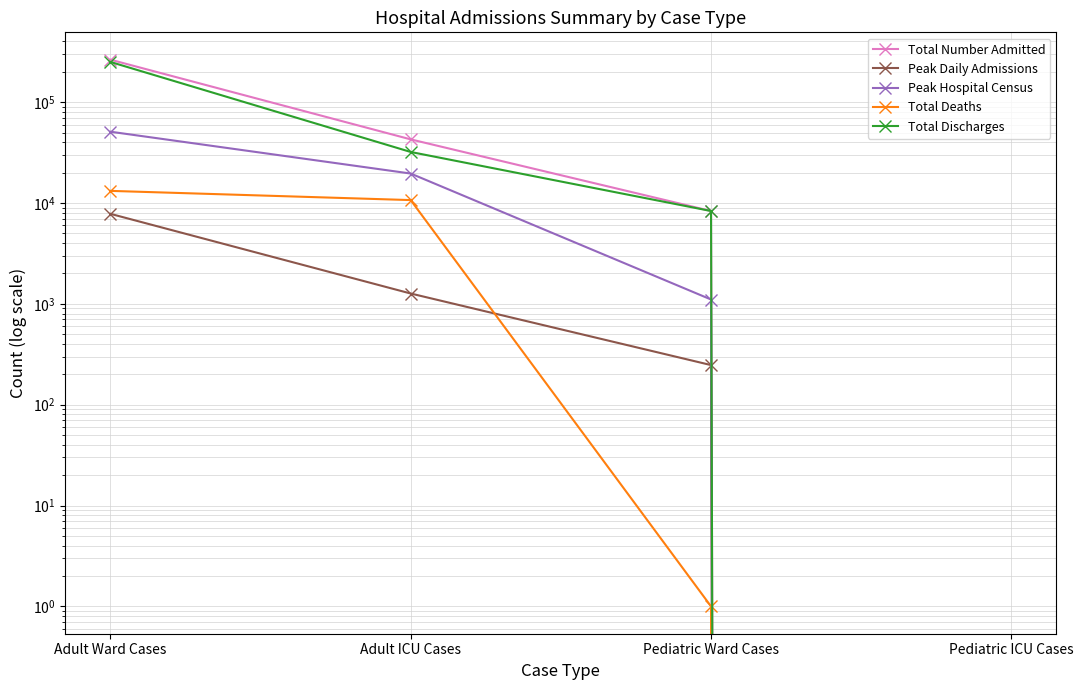

At how many categories does at least one series exceed 153126?

1